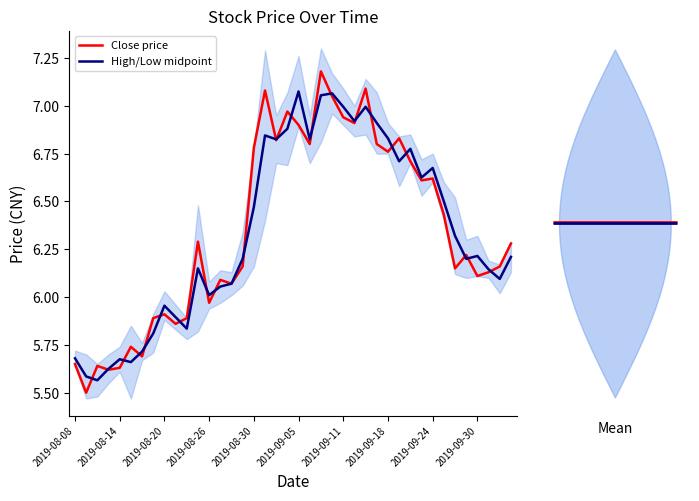

How many lines are shown in the chart?

2